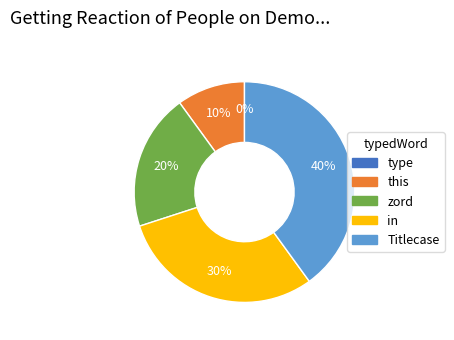

Between Titlecase and this, which is larger?

Titlecase